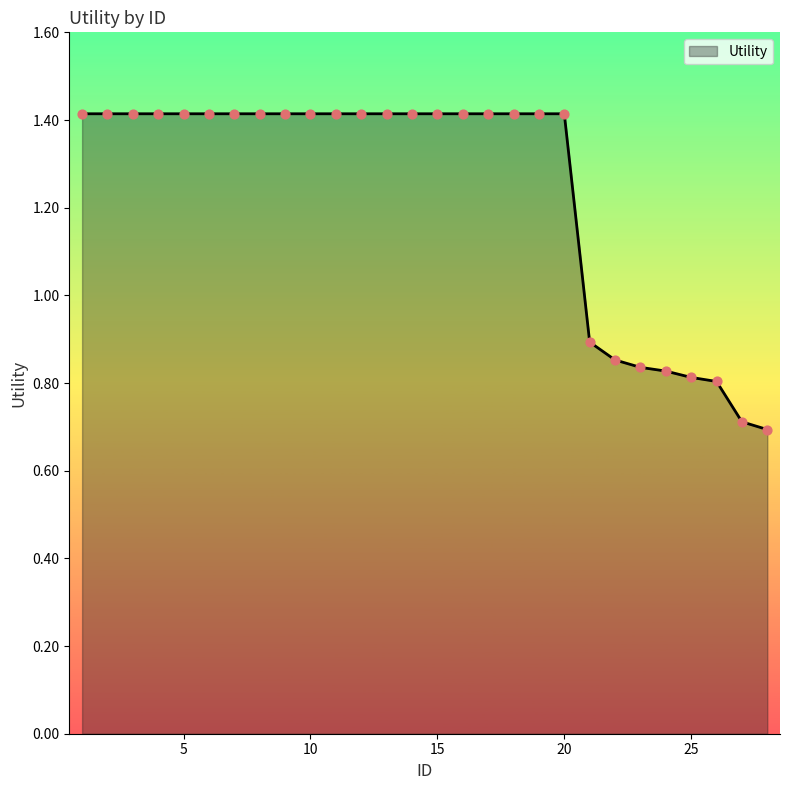

What is the greatest value displayed?

1.4